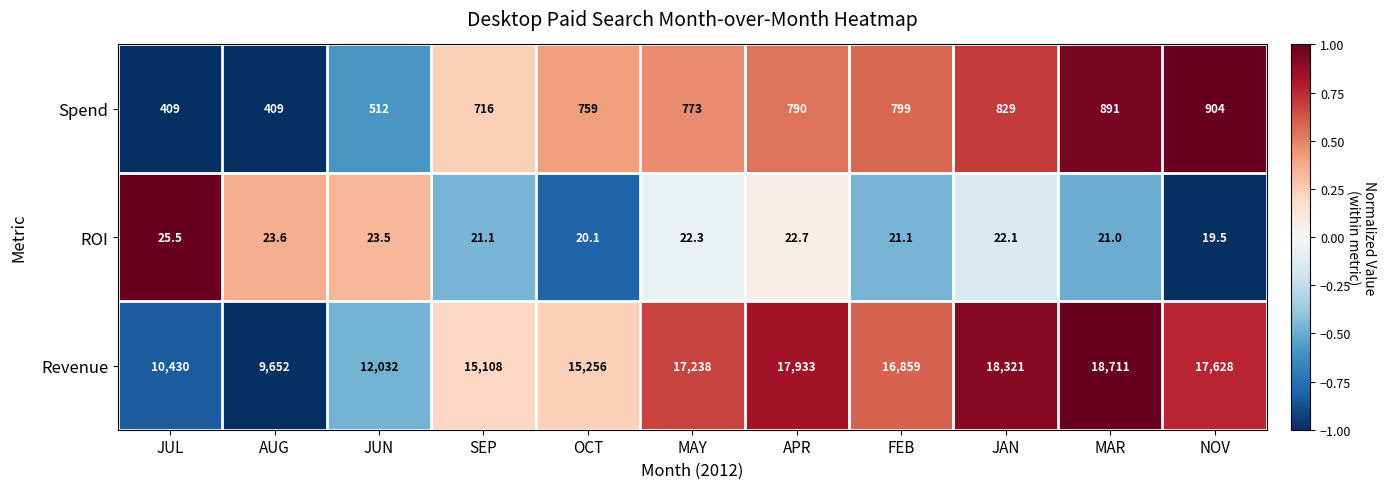

The value of Spend at NOV is 1443.1. True or false?

False